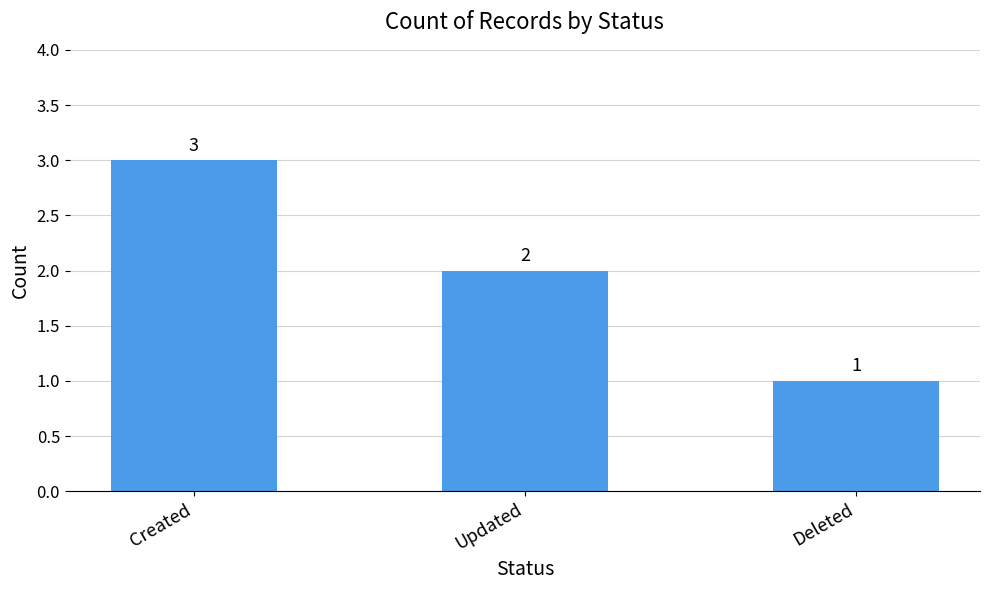

What is the label of the 2nd bar from the left?

Updated